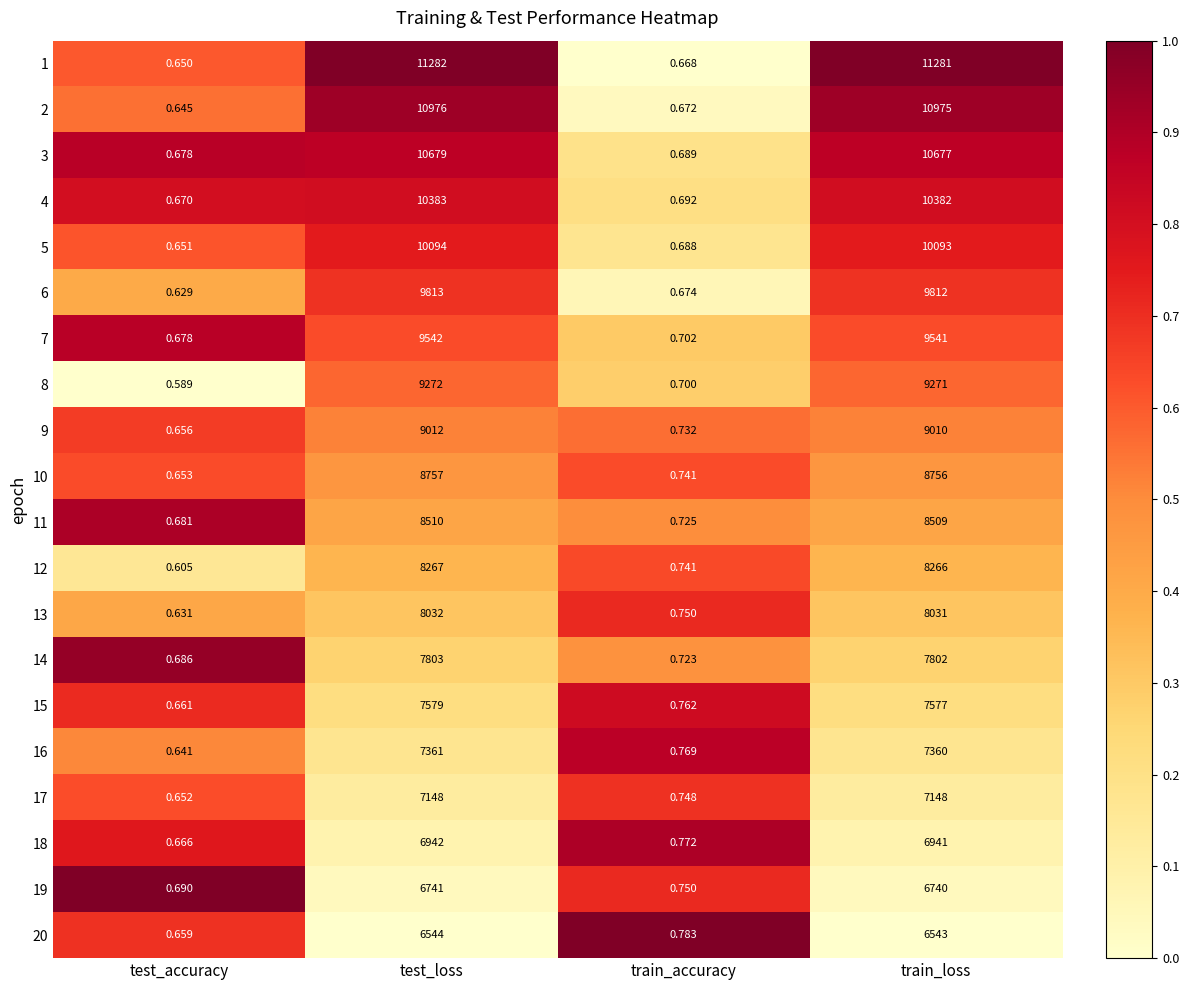

Is the value of 1 at train_accuracy greater than the value of 3 at test_accuracy?

No